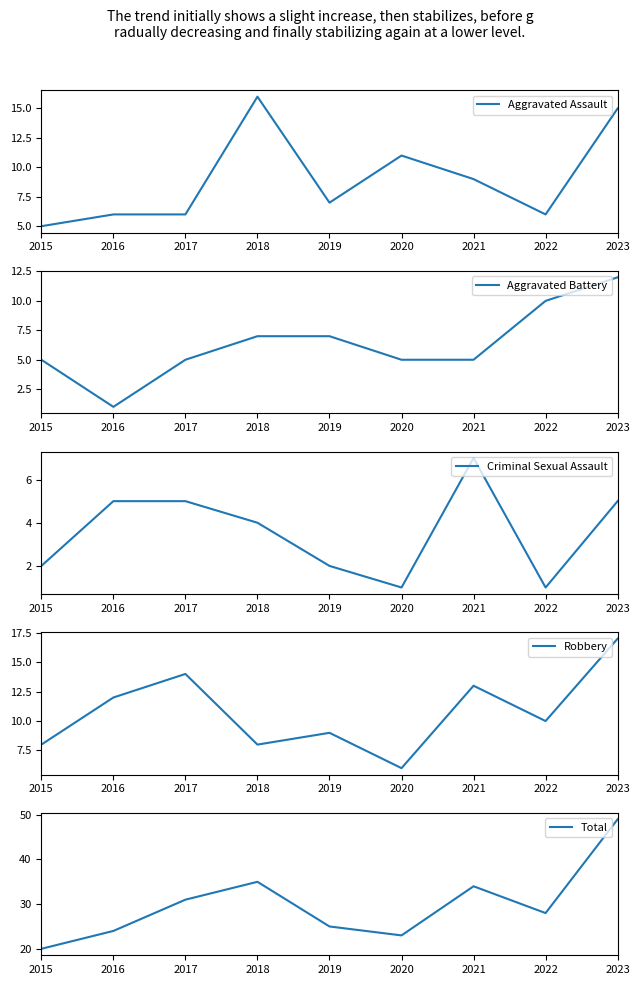

Reading left to right, transcribe all the data shown in this chart.

Aggravated Assault: 2015=5	2016=6	2017=6	2018=16	2019=7	2020=11	2021=9	2022=6	2023=15
Aggravated Battery: 2015=5	2016=1	2017=5	2018=7	2019=7	2020=5	2021=5	2022=10	2023=12
Criminal Sexual Assault: 2015=2	2016=5	2017=5	2018=4	2019=2	2020=1	2021=7	2022=1	2023=5
Robbery: 2015=8	2016=12	2017=14	2018=8	2019=9	2020=6	2021=13	2022=10	2023=17
Total: 2015=20	2016=24	2017=31	2018=35	2019=25	2020=23	2021=34	2022=28	2023=49